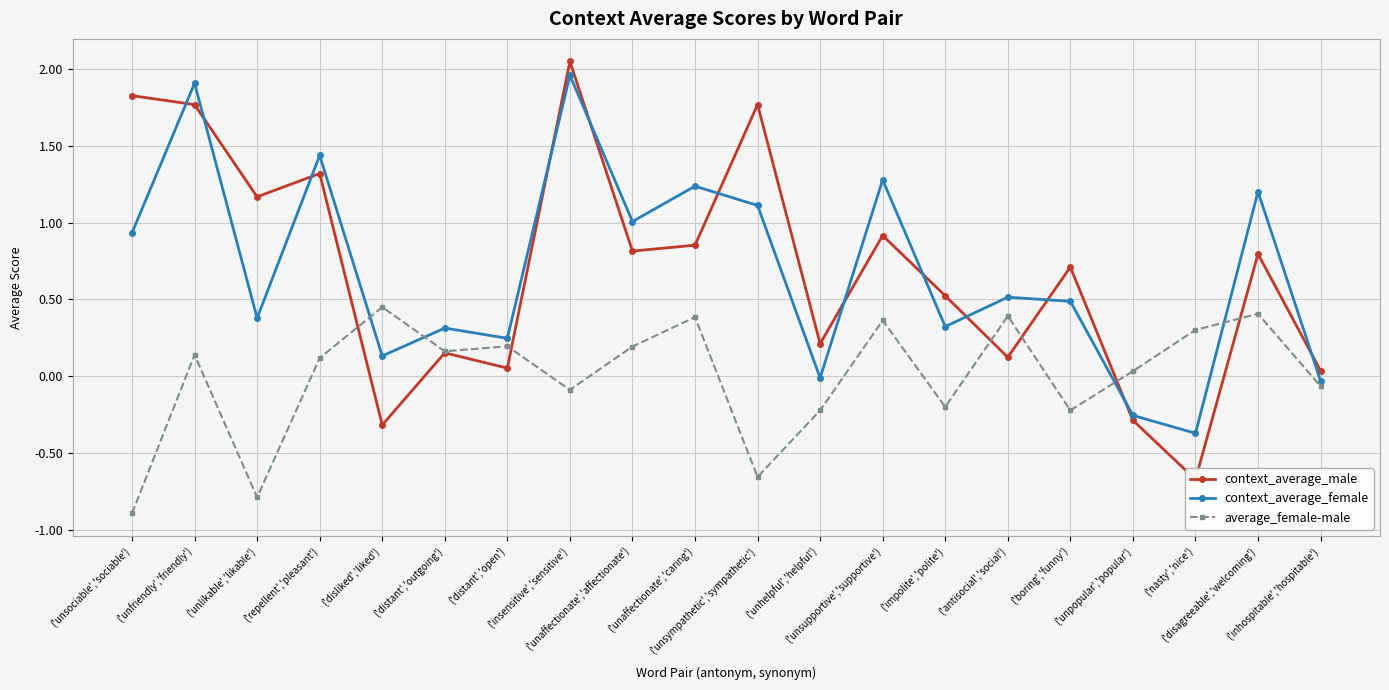

What is the difference between the context_average_male values at ('repellent','pleasant') and ('boring','funny')?

0.6